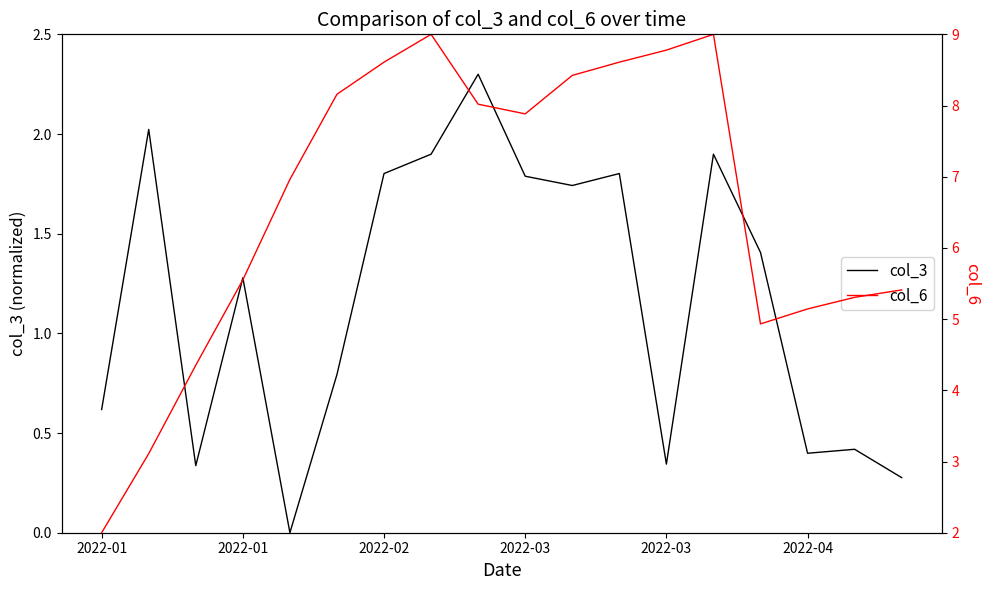

Reading left to right, list all the values displayed in this chart.

col_3: 0.6	2.0	0.3	1.3	0.0	0.8	1.8	1.9	2.3	1.8	1.7	1.8	0.3	1.9	1.4	0.4	0.4	0.3
col_6: 2.0	3.1	4.4	5.6	7.0	8.2	8.6	9.0	8.0	7.9	8.4	8.6	8.8	9.0	4.9	5.1	5.3	5.4